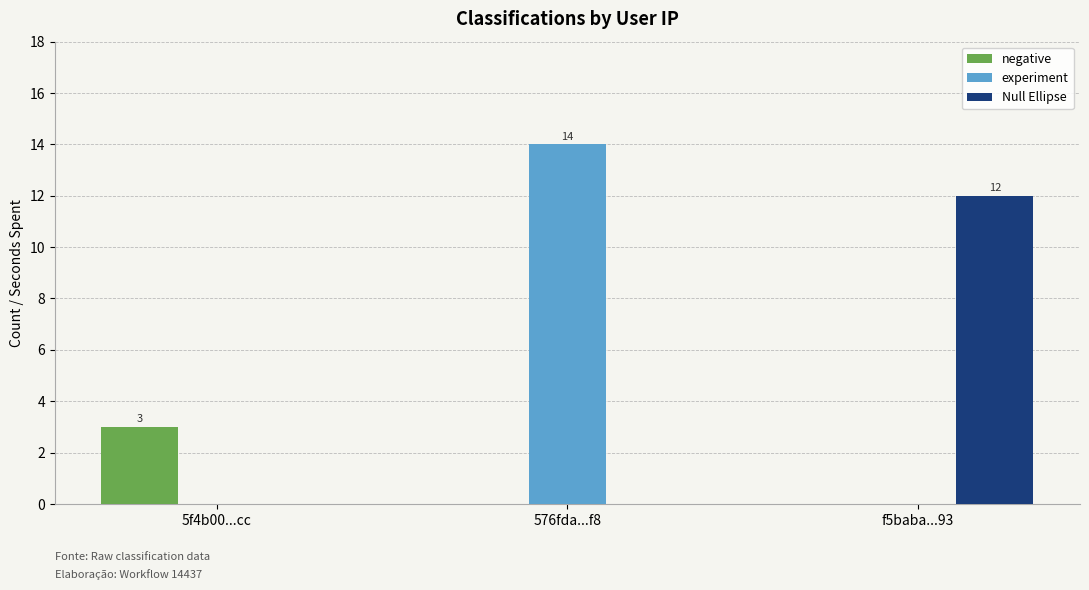

Does the chart contain stacked bars?

No